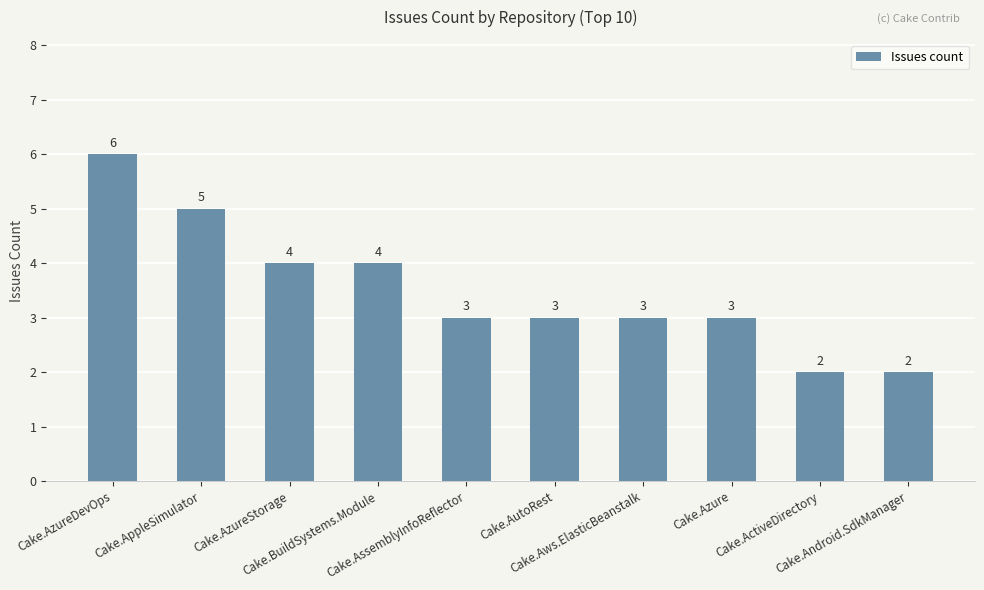

Are the bars grouped side by side (vs. stacked)?

No